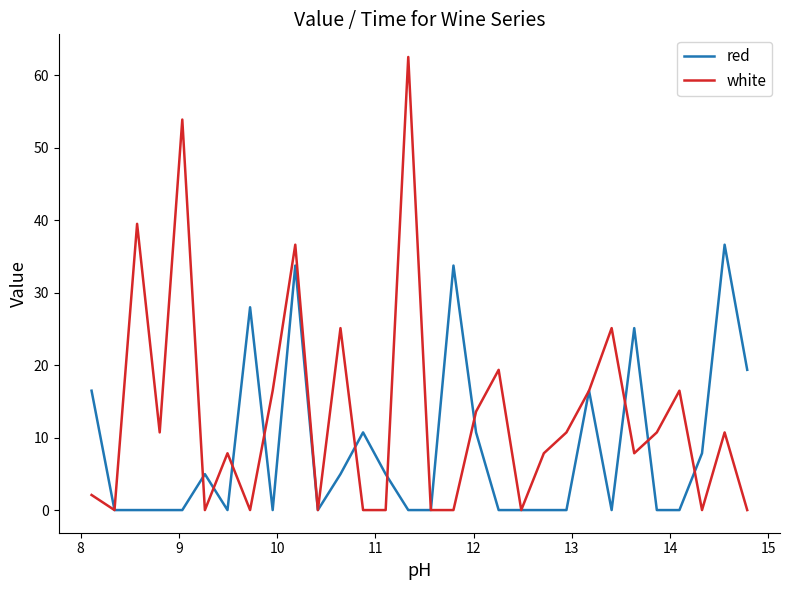

What is the maximum value shown in the chart?

62.5